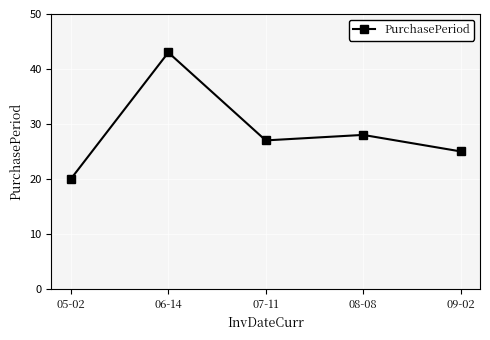

Between 06-14 and 09-02, which is larger?

06-14